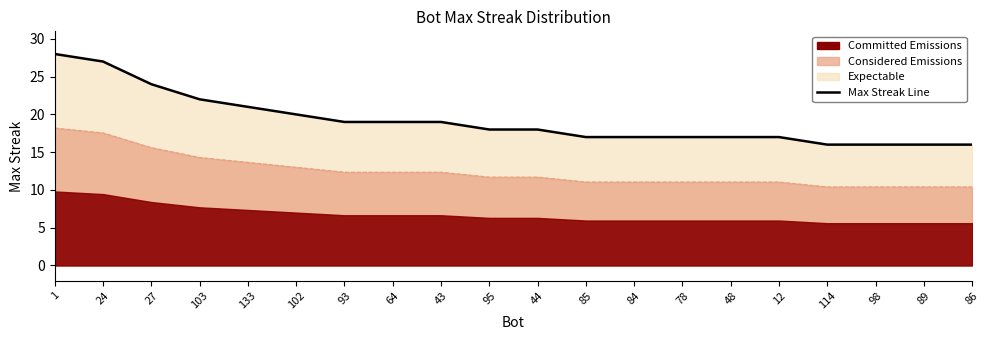

What is the label of the 1st point from the right?

86